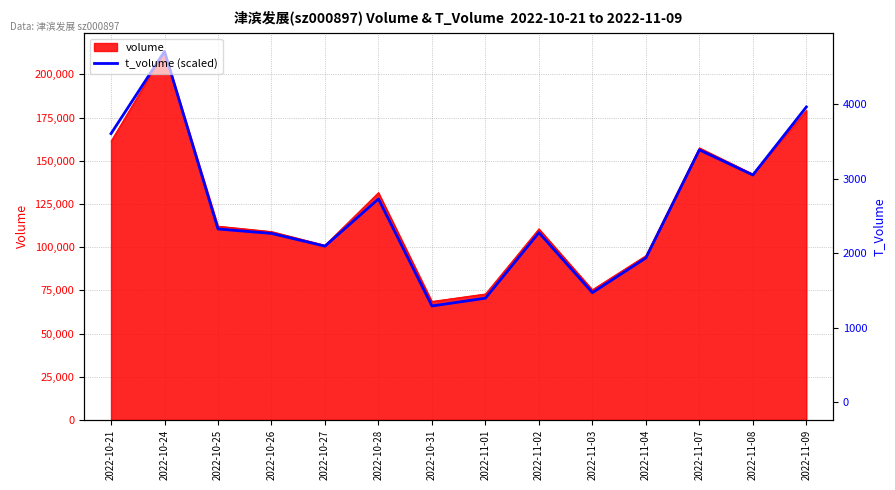

Where is the data nearest to the value 139602?

2022-11-08